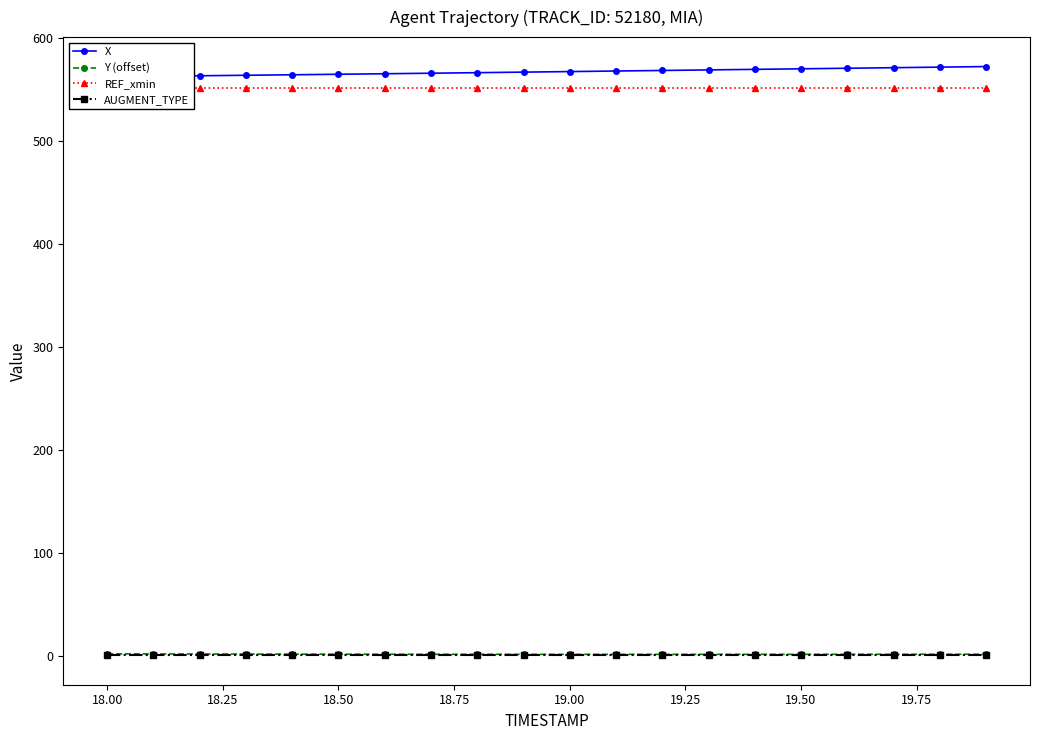

What position from the left is 18.25?

3